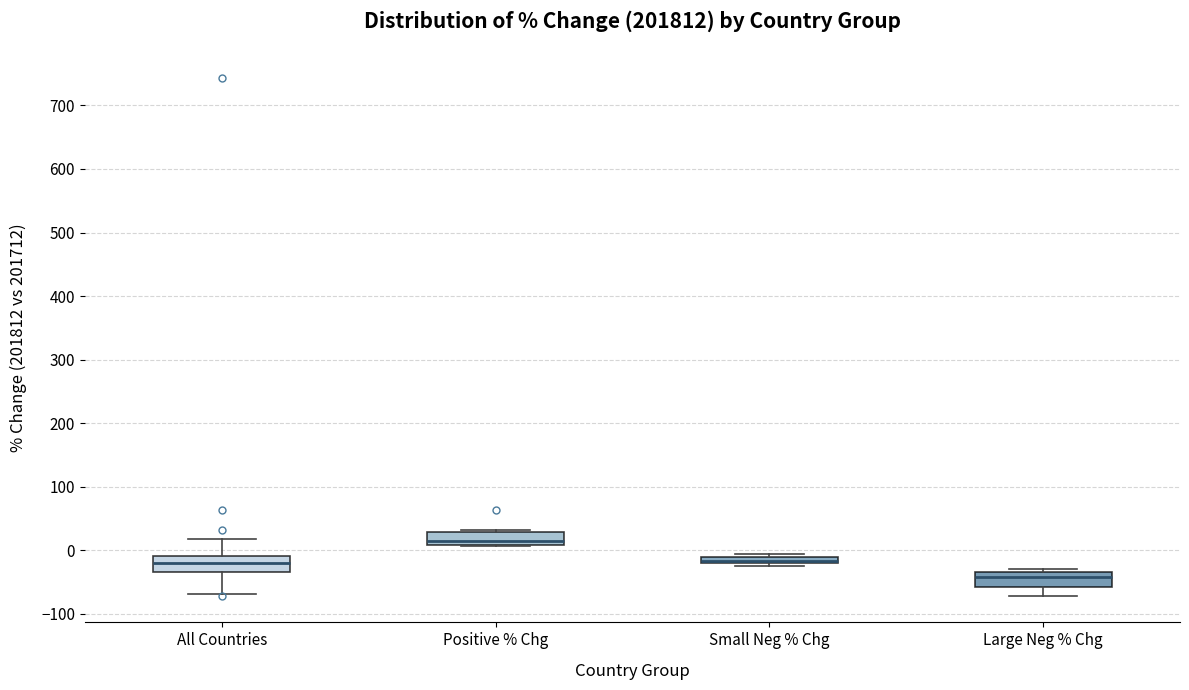

Where is the lower edge of the box for Positive % Chg on the y-axis? The values are not printed on the chart, so give them approximately, as read against the axis.

10